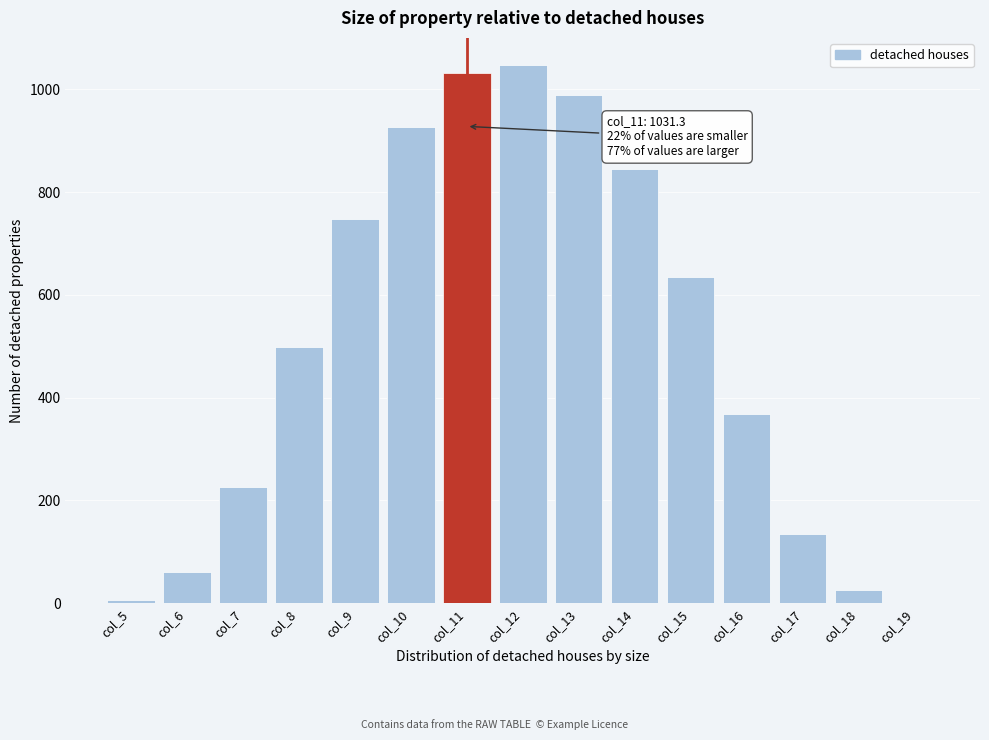

Reading right to left, extract all data points from this chart.

col_19=0.5	col_18=25.7	col_17=133.8	col_16=368.9	col_15=634.3	col_14=844.6	col_13=989.6	col_12=1048.0	col_11=1031.3	col_10=926.9	col_9=747.1	col_8=498.5	col_7=226.4	col_6=60.2	col_5=5.9